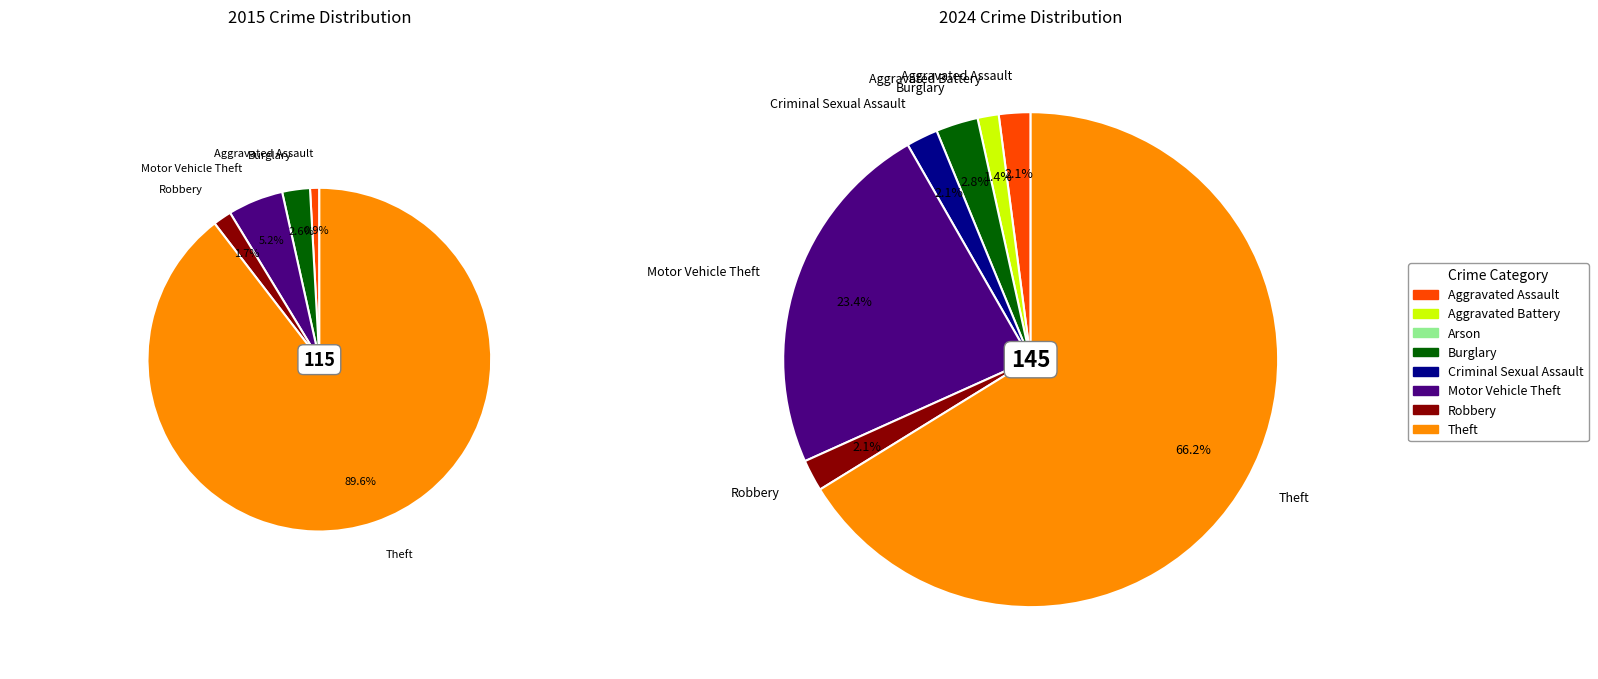

How many segments does this pie chart have?

8